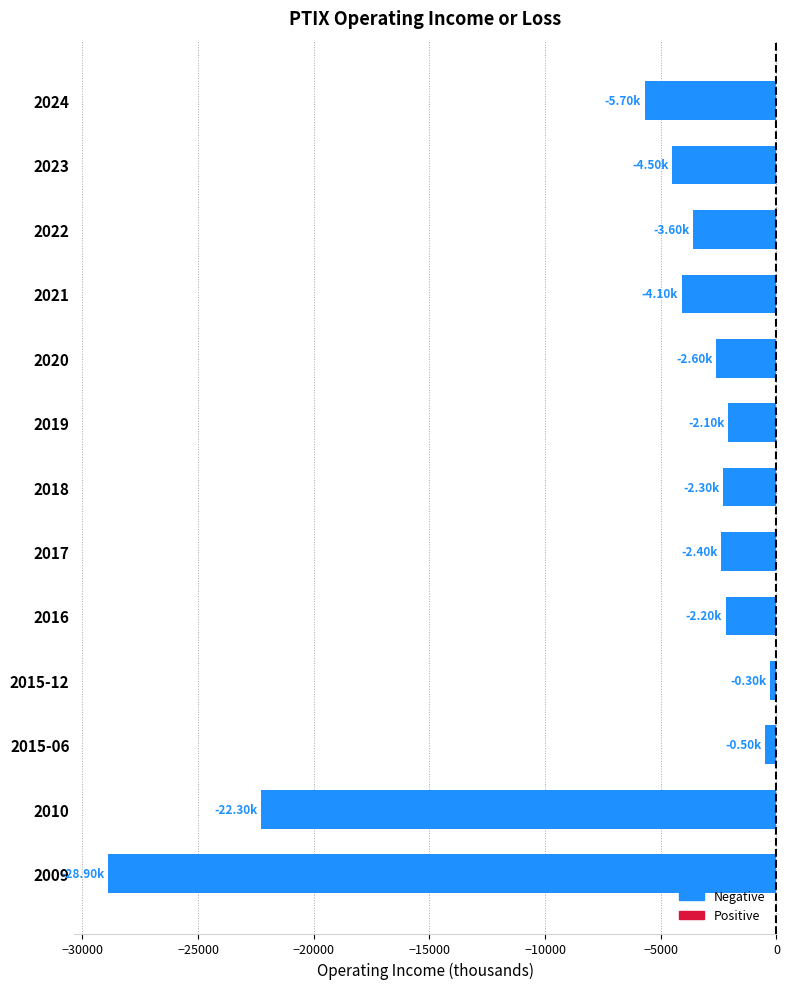

What is the sum of the values at 2016 and 2024?

-7900